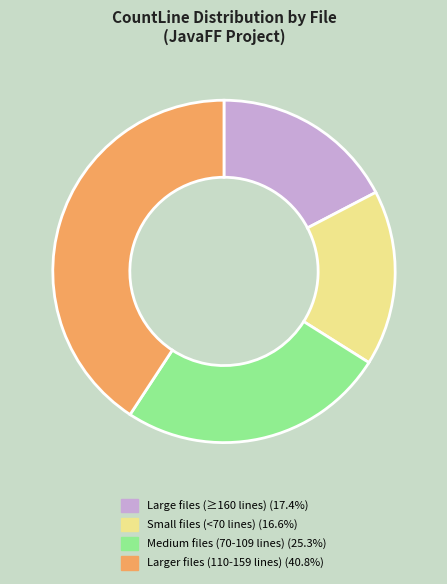

Is there any slice that represents more than half of the pie?

No